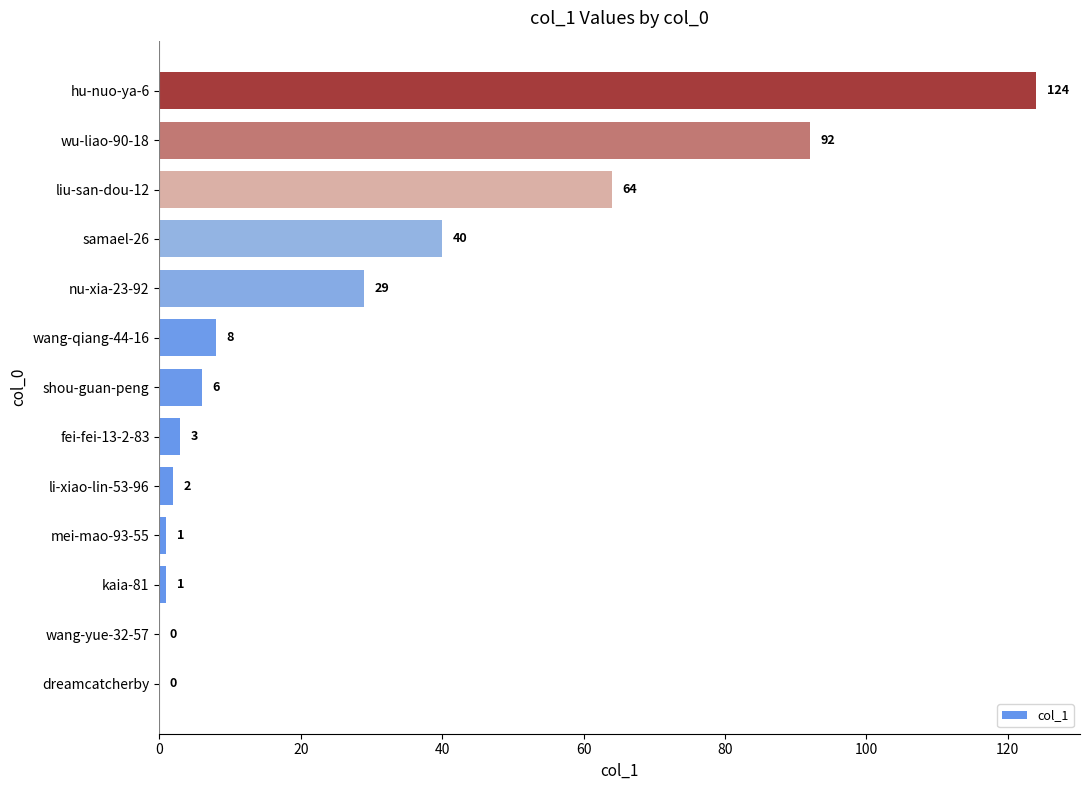

At which label is the value closest to 62?

liu-san-dou-12